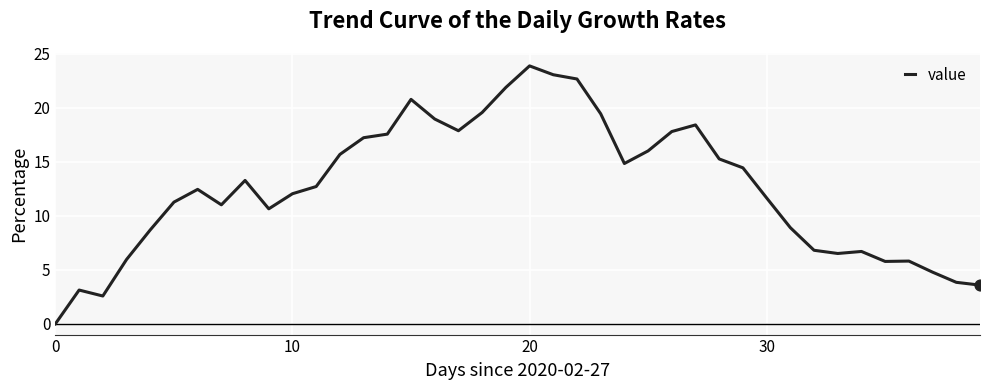

What is the greatest value displayed?

23.9